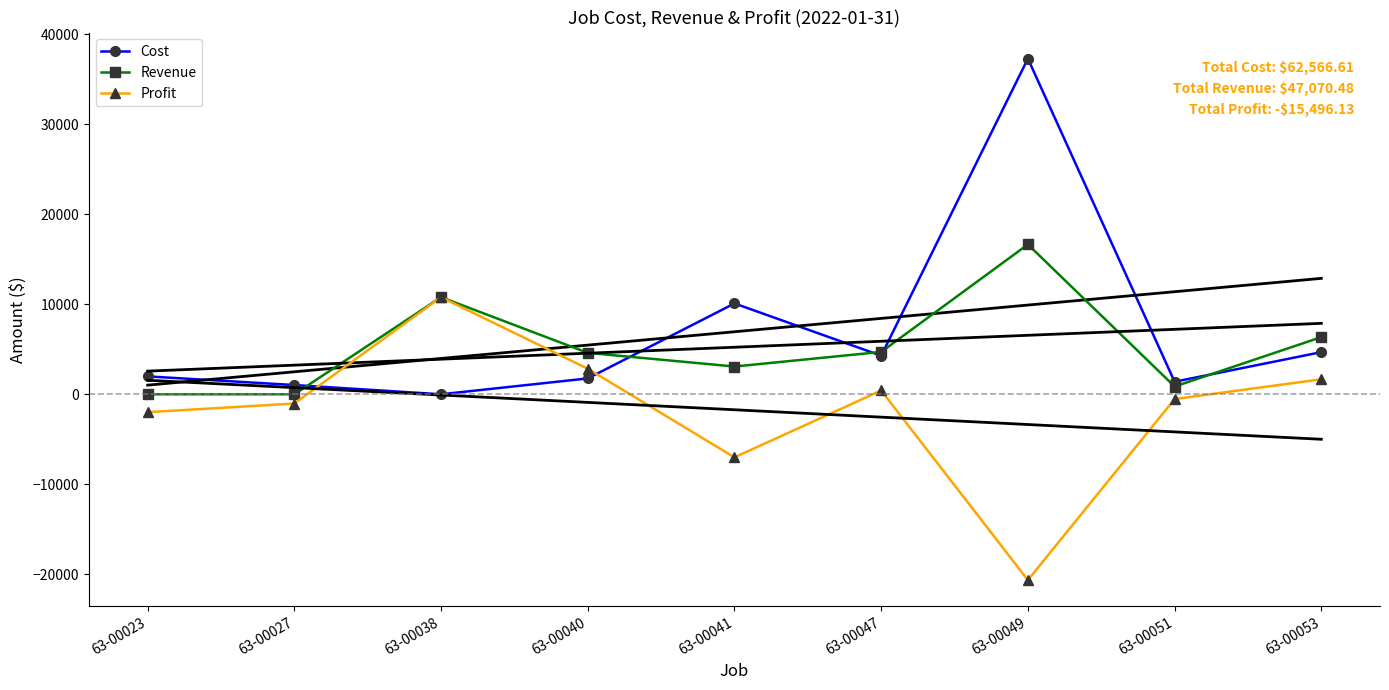

True or false: Profit has a value of 603.1 at 63-00047.

False